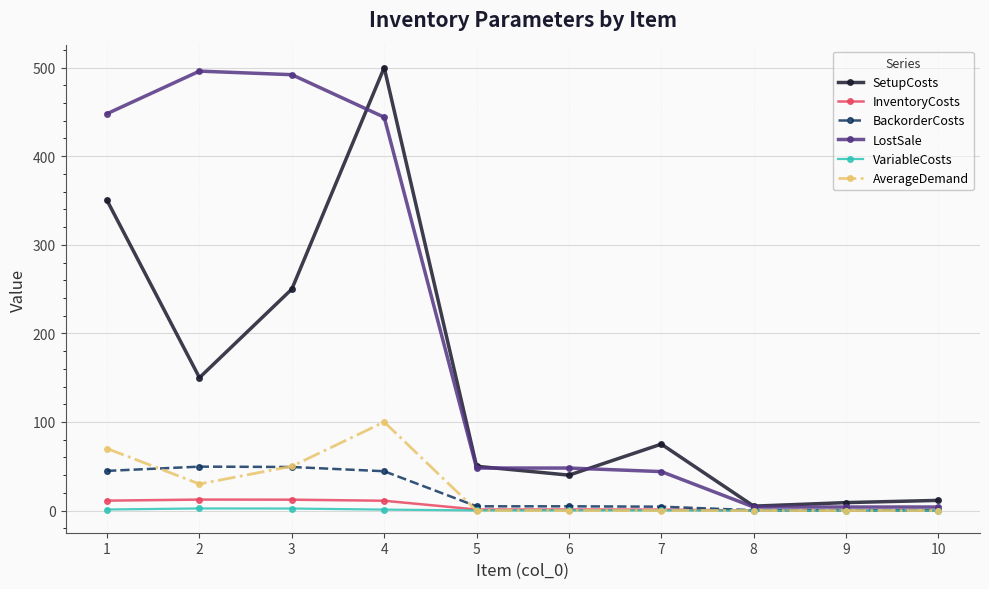

The AverageDemand series shows 0.0 at 8. True or false?

True